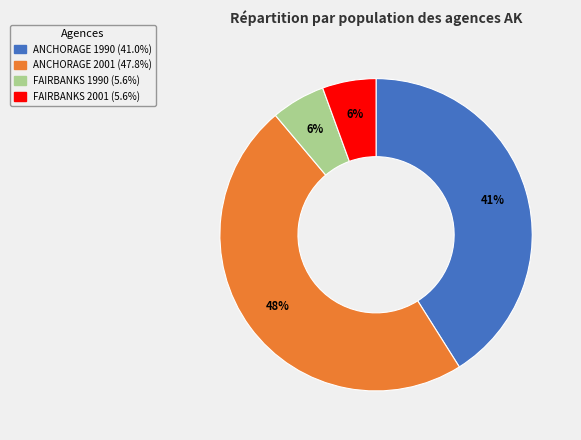

What is the largest slice in the pie chart?

ANCHORAGE 2001